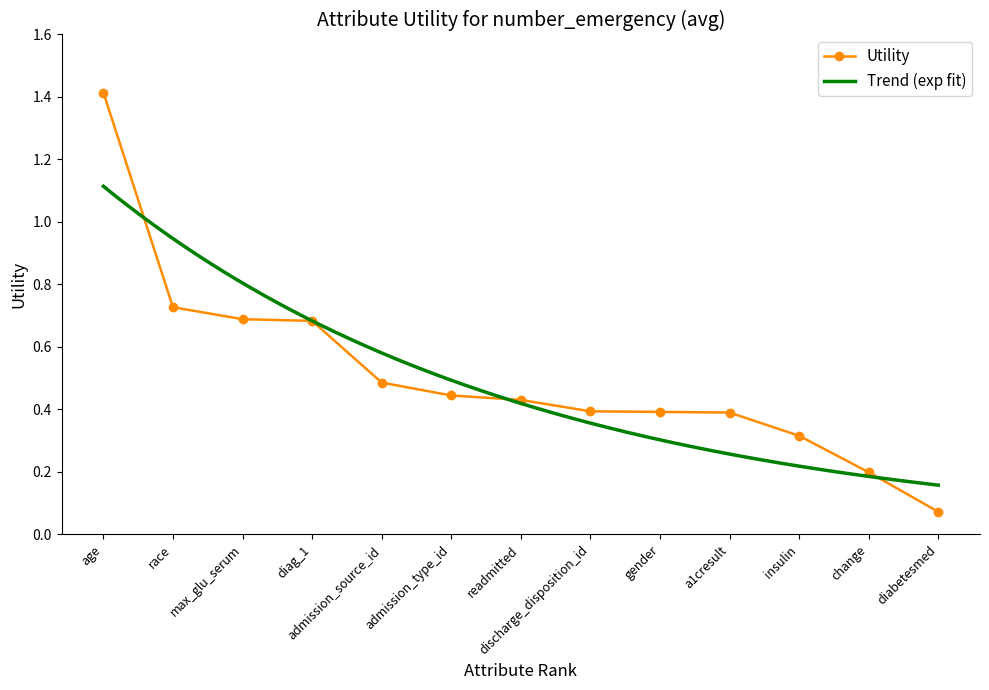

Is it true that Utility equals 0.6 at discharge_disposition_id?

False